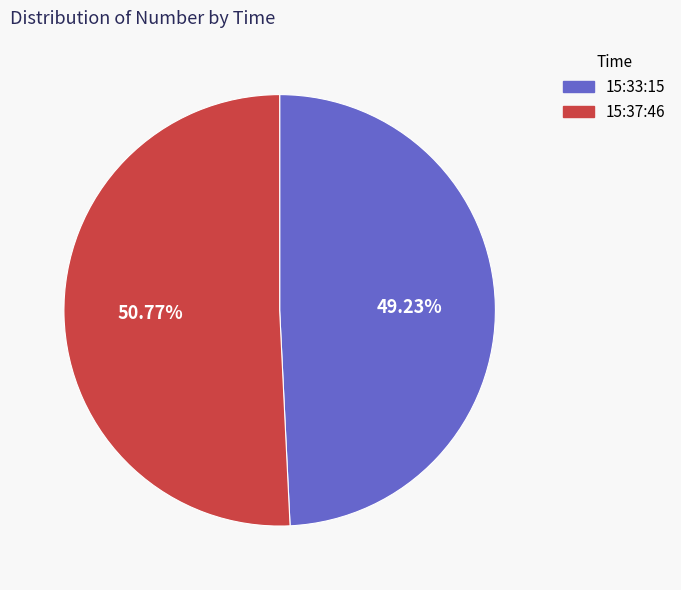

Approximately how many times larger is the value at 15:37:46 compared to 15:33:15?

1.0